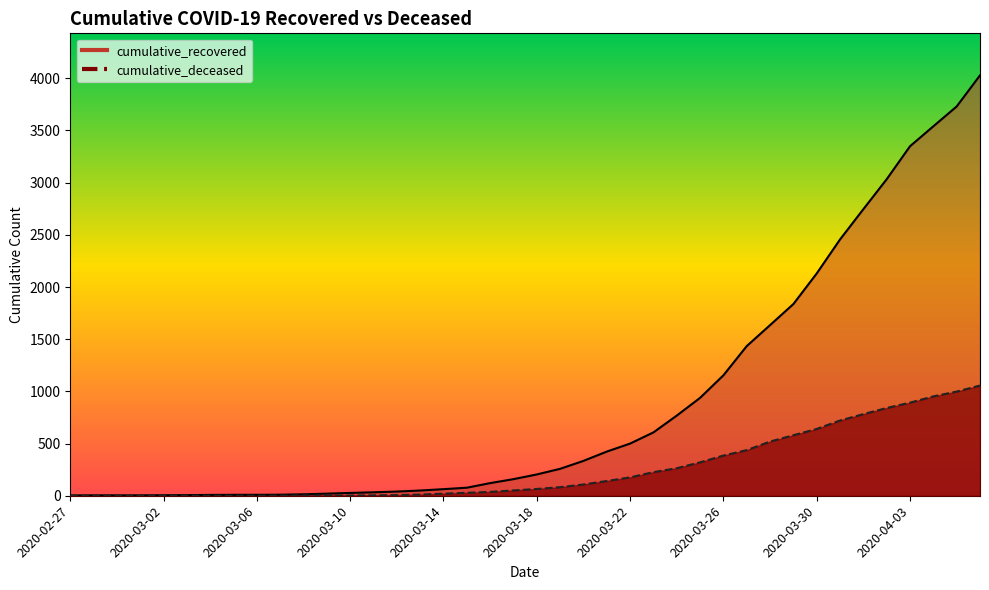

How many data points in cumulative_recovered are above 204?

19